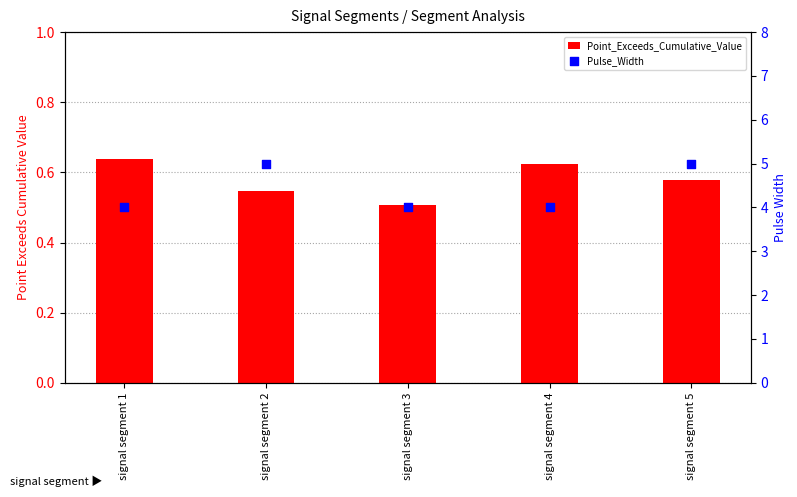

What is the total value across all series at signal segment 2?

5.5